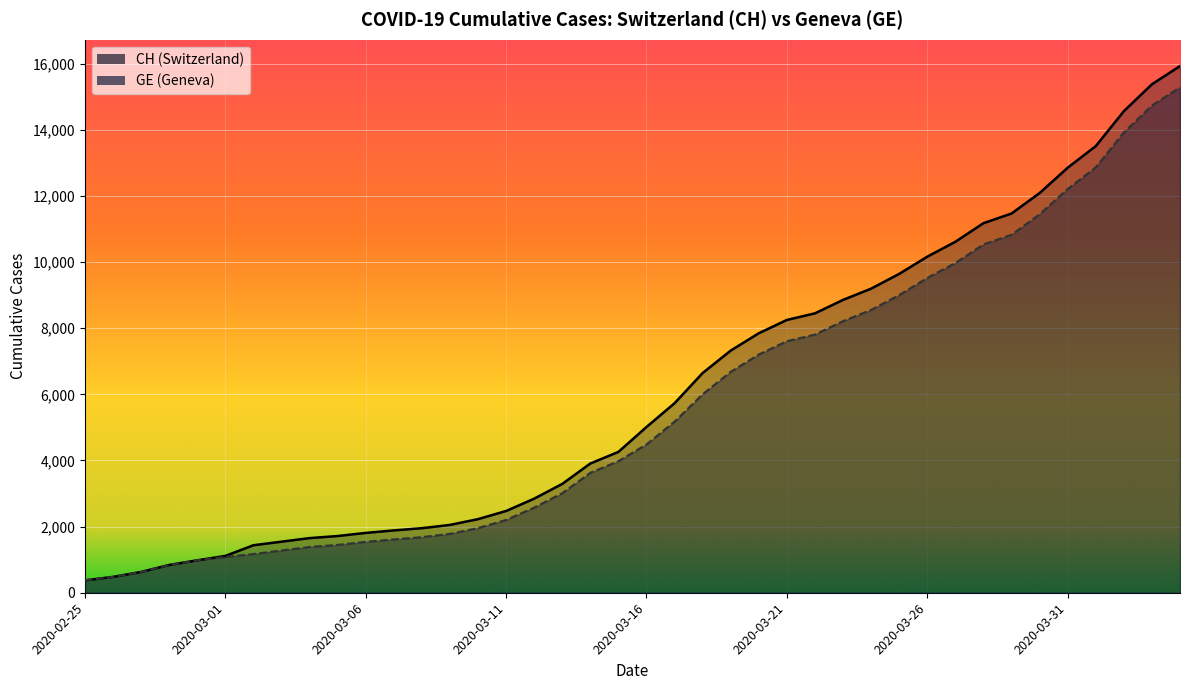

The value of CH at 2020-02-28 is 840. True or false?

True